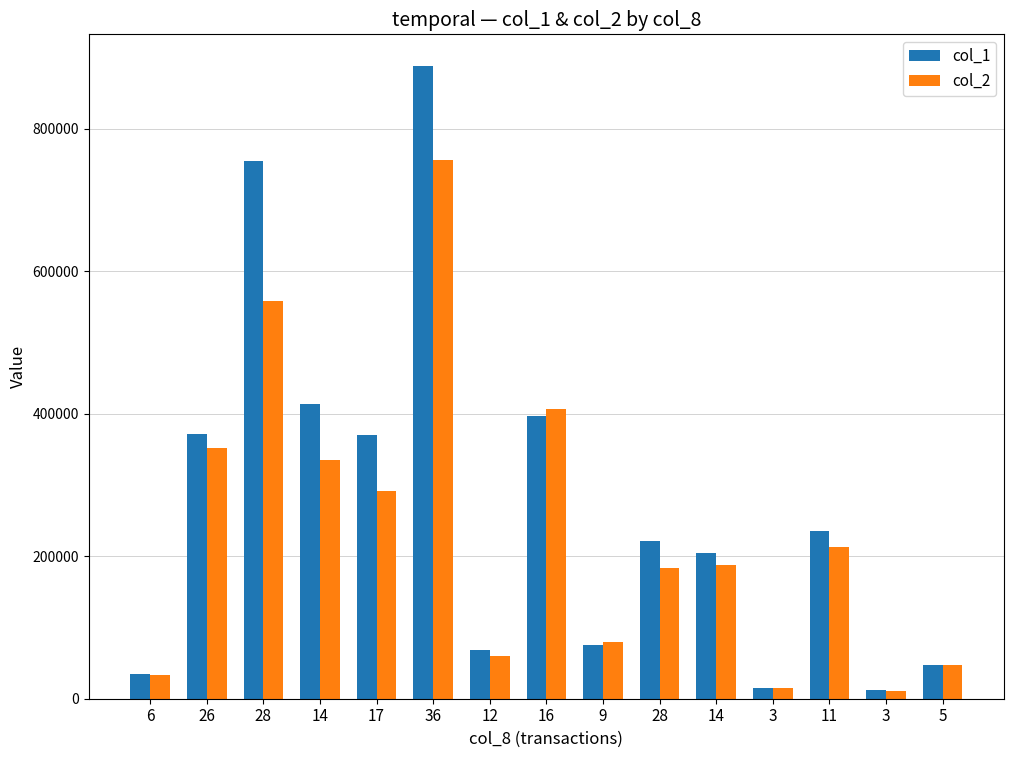

What are all the series names shown in the legend?

col_1, col_2